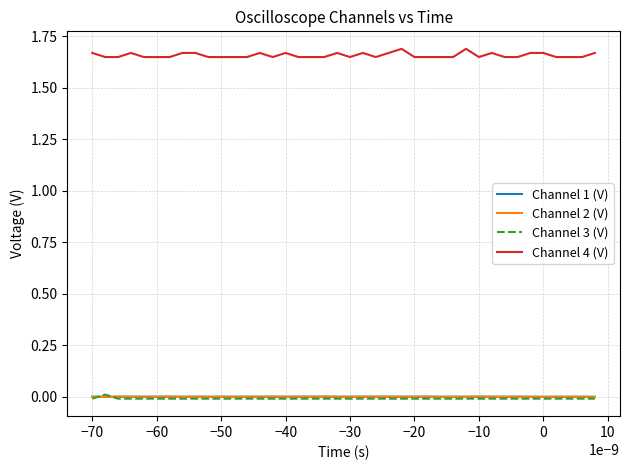

Which series has the largest total across all categories?

Channel 4 (V)